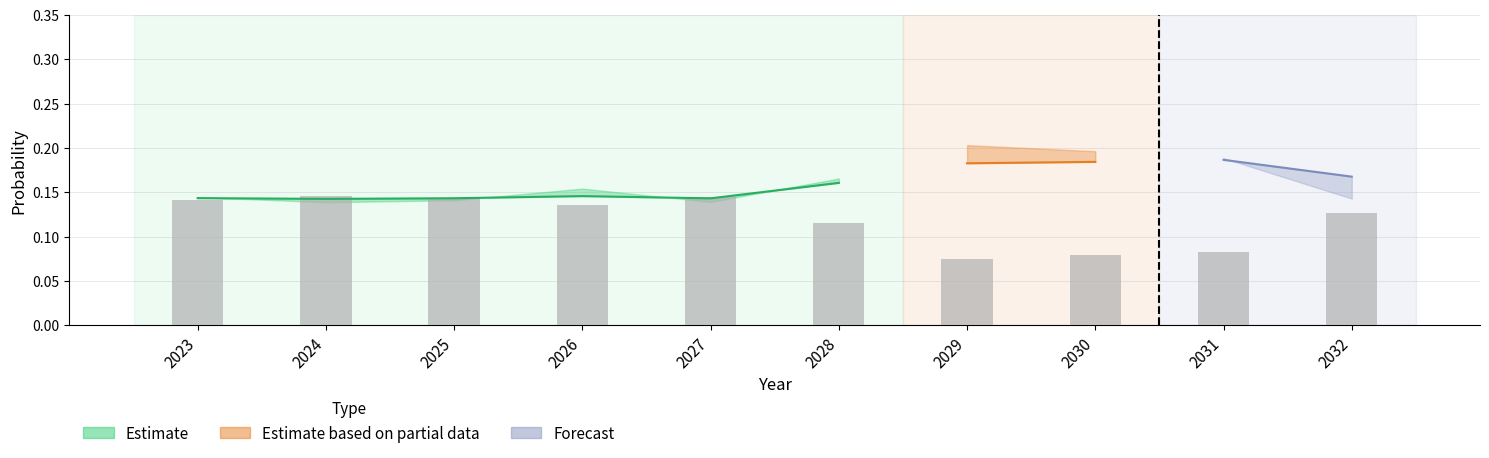

Rank the categories by value from lowest to highest.

2029, 2030, 2031, 2028, 2032, 2026, 2023, 2025, 2027, 2024